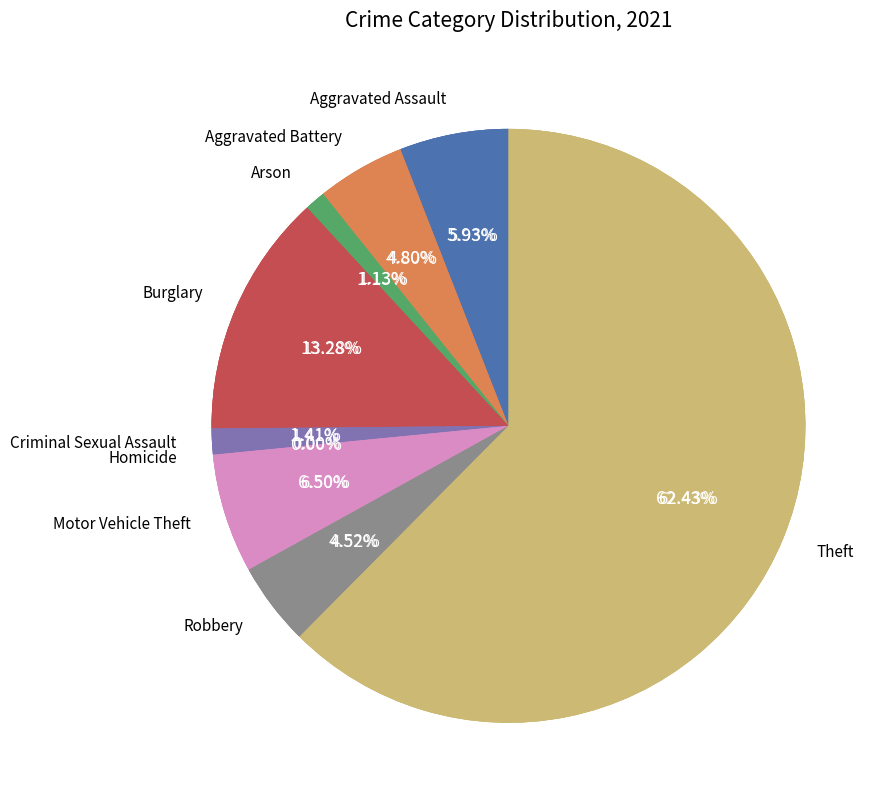

How many segments does this pie chart have?

9